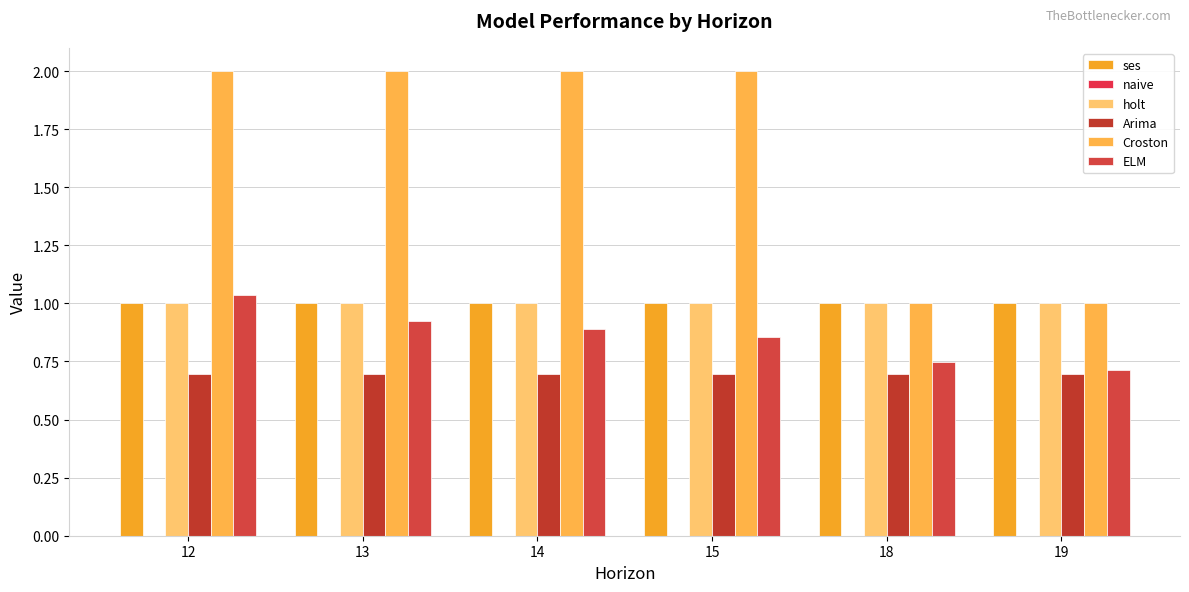

Reading left to right, transcribe all the data shown in this chart.

ses: 12=1.0	13=1.0	14=1.0	15=1.0	18=1.0	19=1.0
naive: 12=0.0	13=0.0	14=0.0	15=0.0	18=0.0	19=0.0
holt: 12=1.0	13=1.0	14=1.0	15=1.0	18=1.0	19=1.0
Arima: 12=0.7	13=0.7	14=0.7	15=0.7	18=0.7	19=0.7
Croston: 12=2.0	13=2.0	14=2.0	15=2.0	18=1.0	19=1.0
ELM: 12=1.0	13=0.9	14=0.9	15=0.9	18=0.7	19=0.7